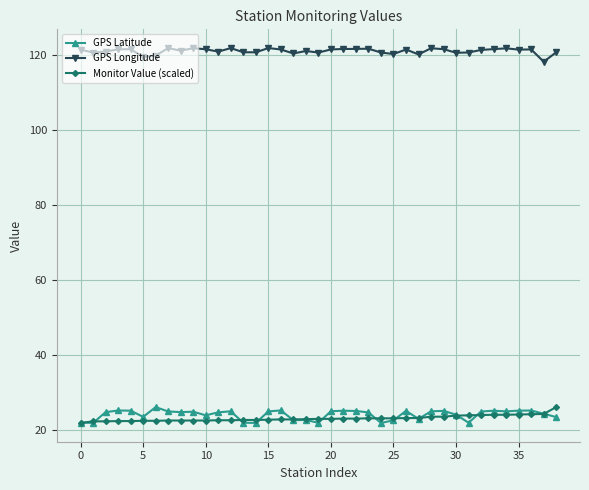

What is the average value of the GPS Latitude series?

24.2